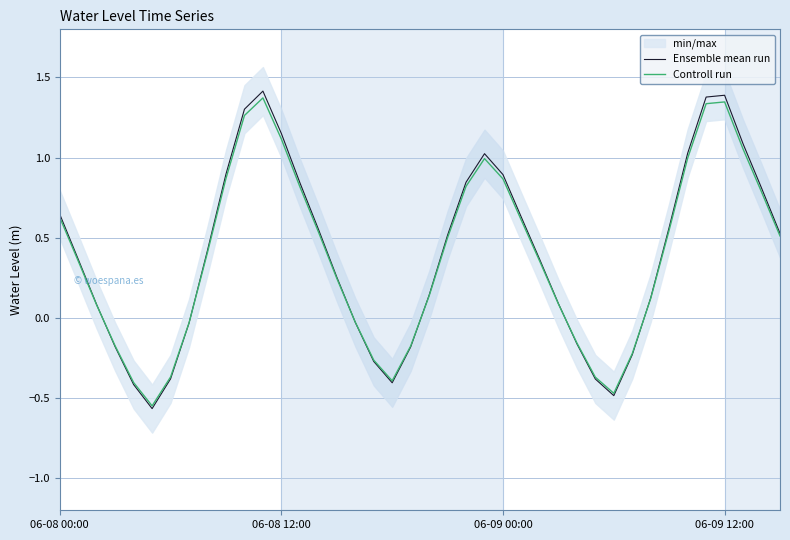

What is the value of the Ensemble mean run point at the 33rd from the left?

0.1